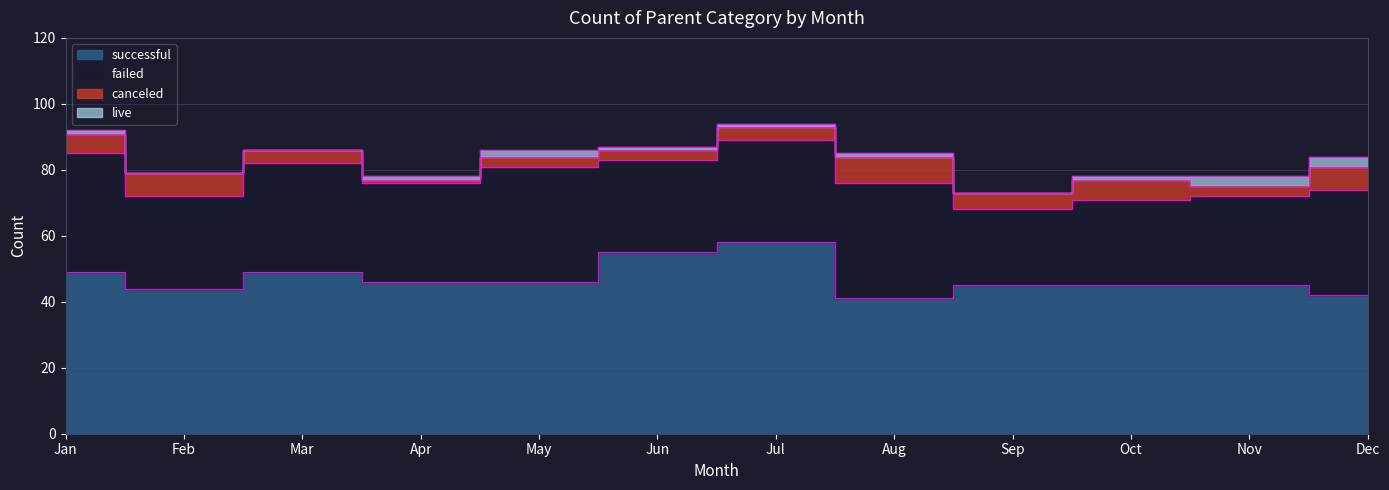

True or false: canceled and successful intersect in this chart.

False